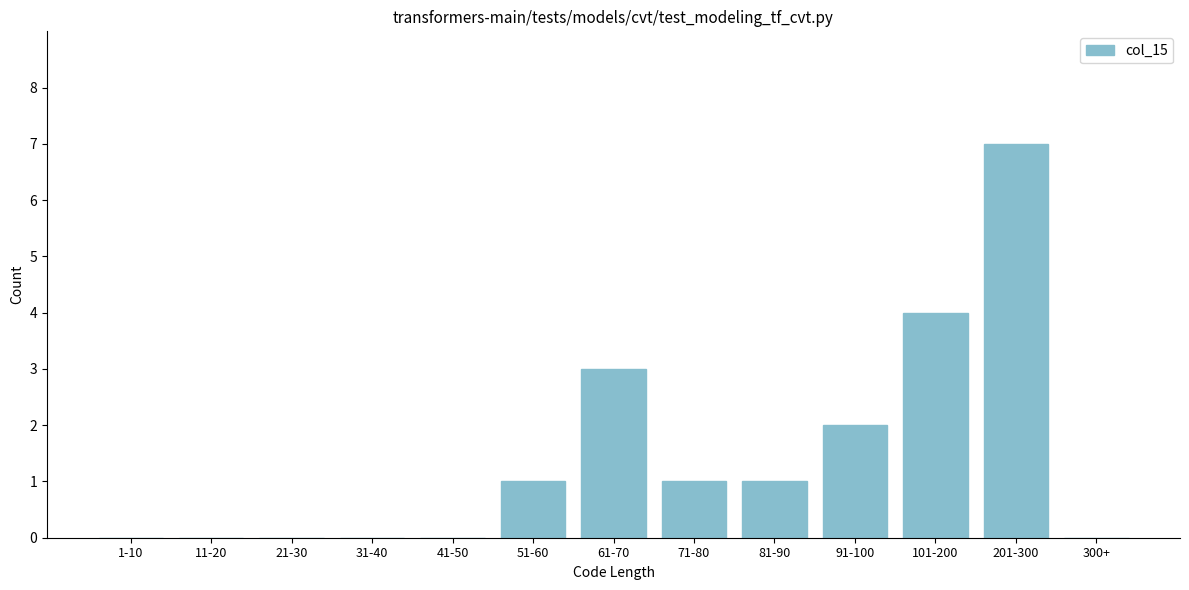

Reading right to left, what are all the values shown in this chart?

300+=0	201-300=7	101-200=4	91-100=2	81-90=1	71-80=1	61-70=3	51-60=1	41-50=0	31-40=0	21-30=0	11-20=0	1-10=0